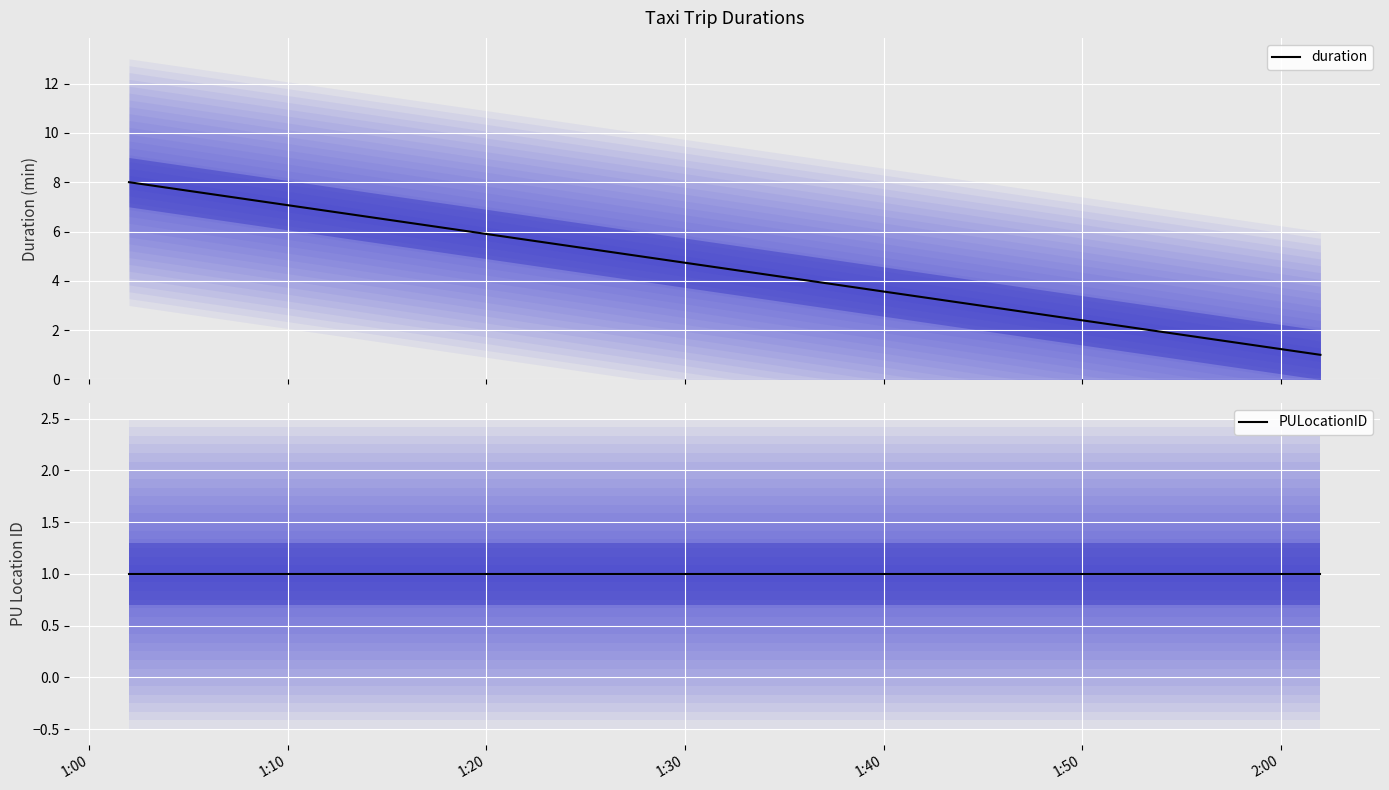

Rank the series at 2022-01-01 01:02:00 from highest to lowest value.

duration, PULocationID